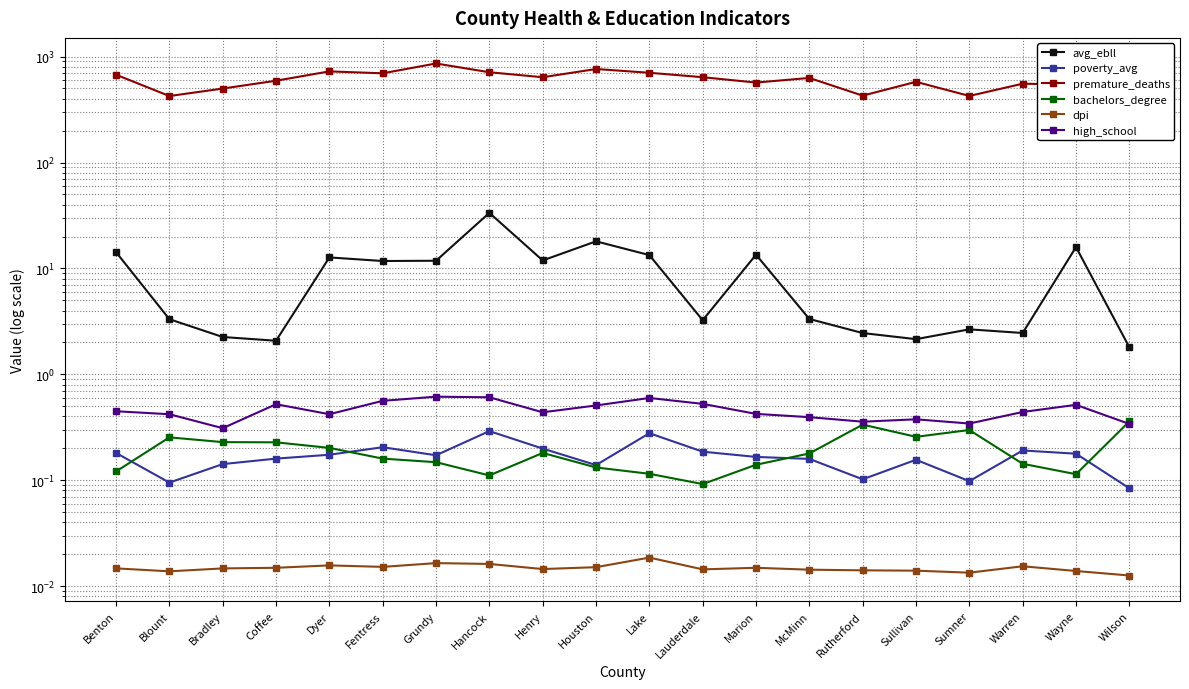

The value of high_school at Coffee is 0.8. True or false?

False